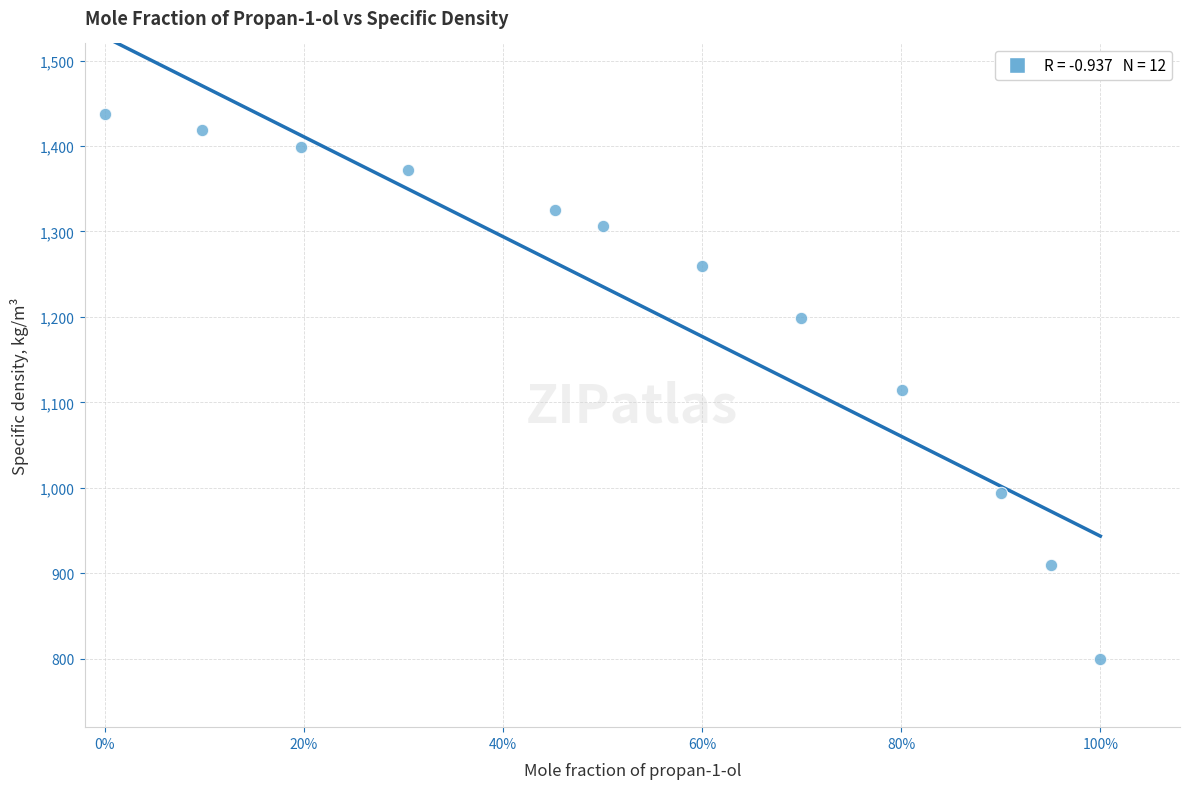

What is the average Y value?

1211.1